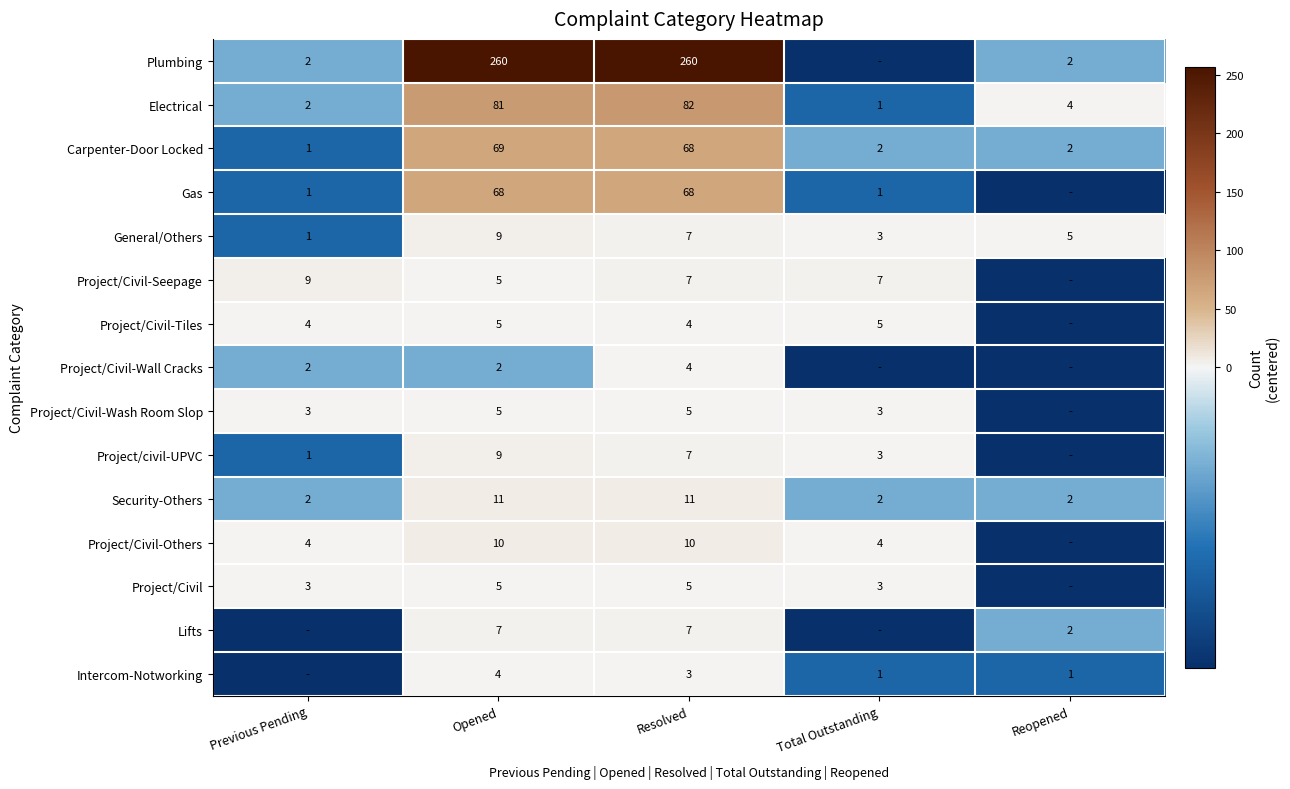

Is it true that Project/Civil-Tiles equals 2 at Resolved?

False